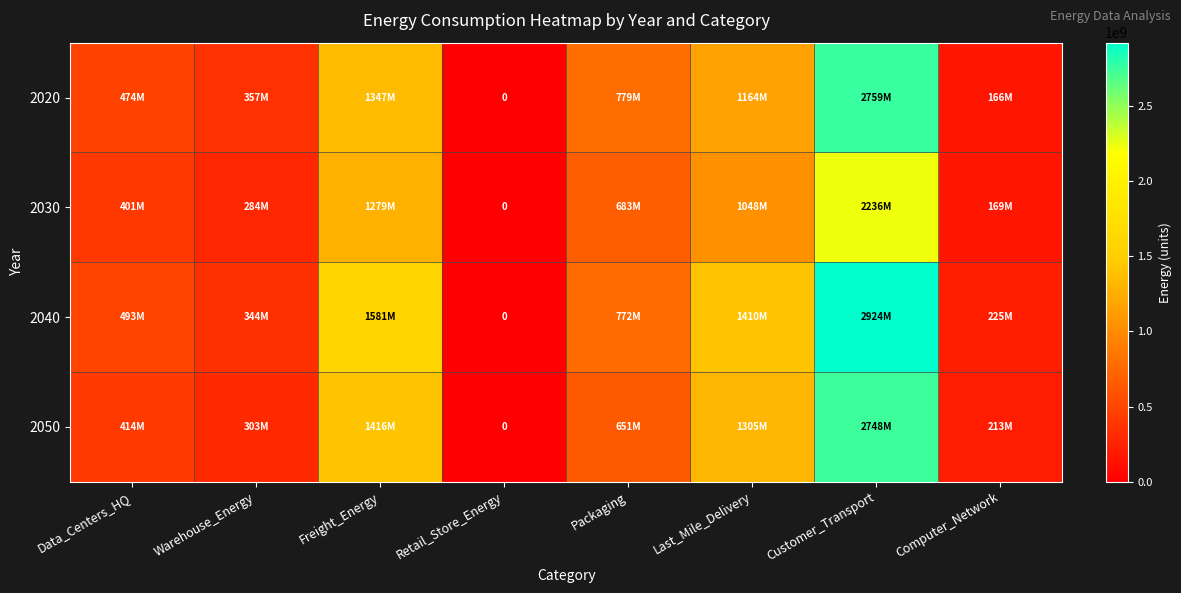

Which series has the largest range (max minus min)?

2040